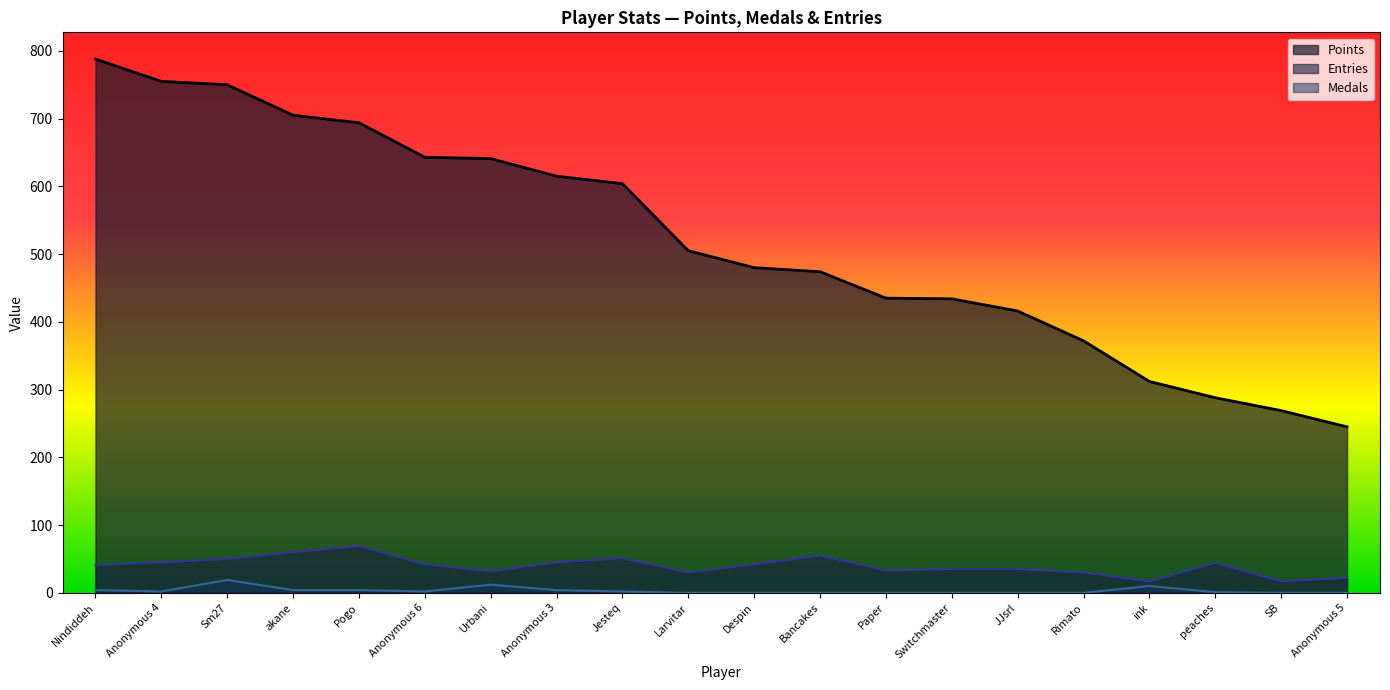

Which series has the largest total across all categories?

Points